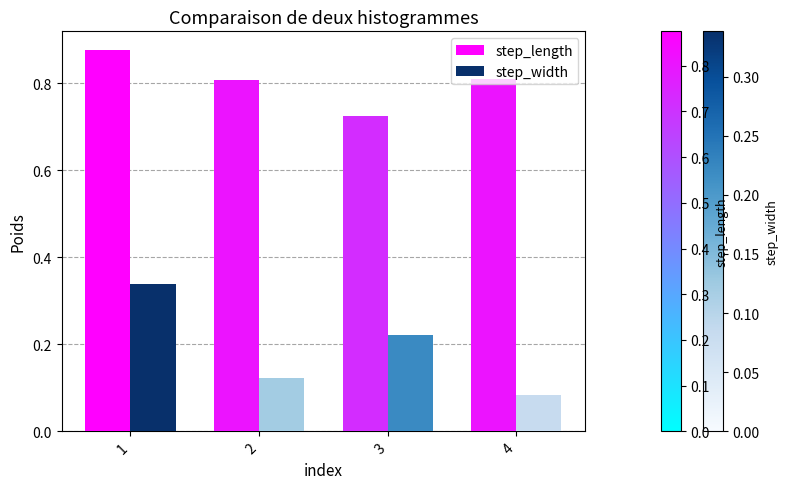

The value of step_length at 2 is 1.3. True or false?

False